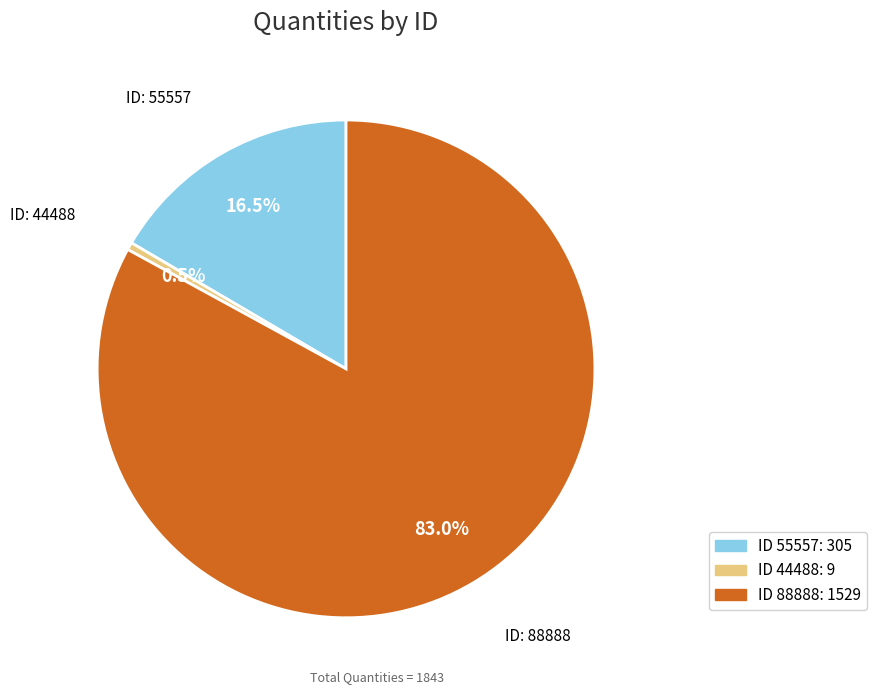

Is there a majority slice in this chart?

Yes